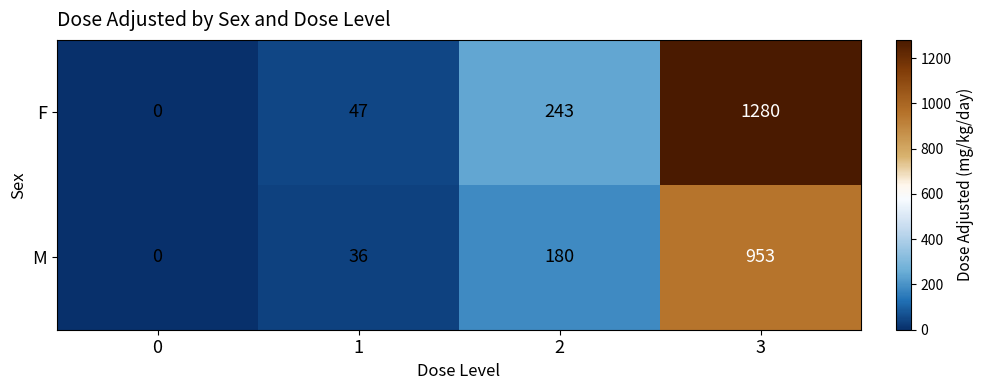

Read the M value at 2, to the nearest 100.

200